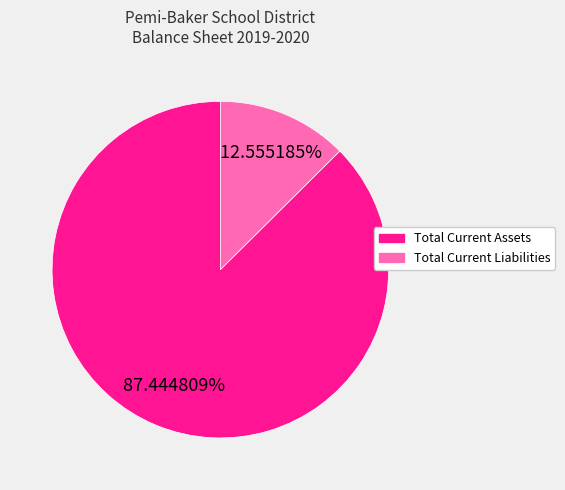

To the nearest percent, what is the combined percentage of Total Current Assets and Total Current Liabilities?

100%